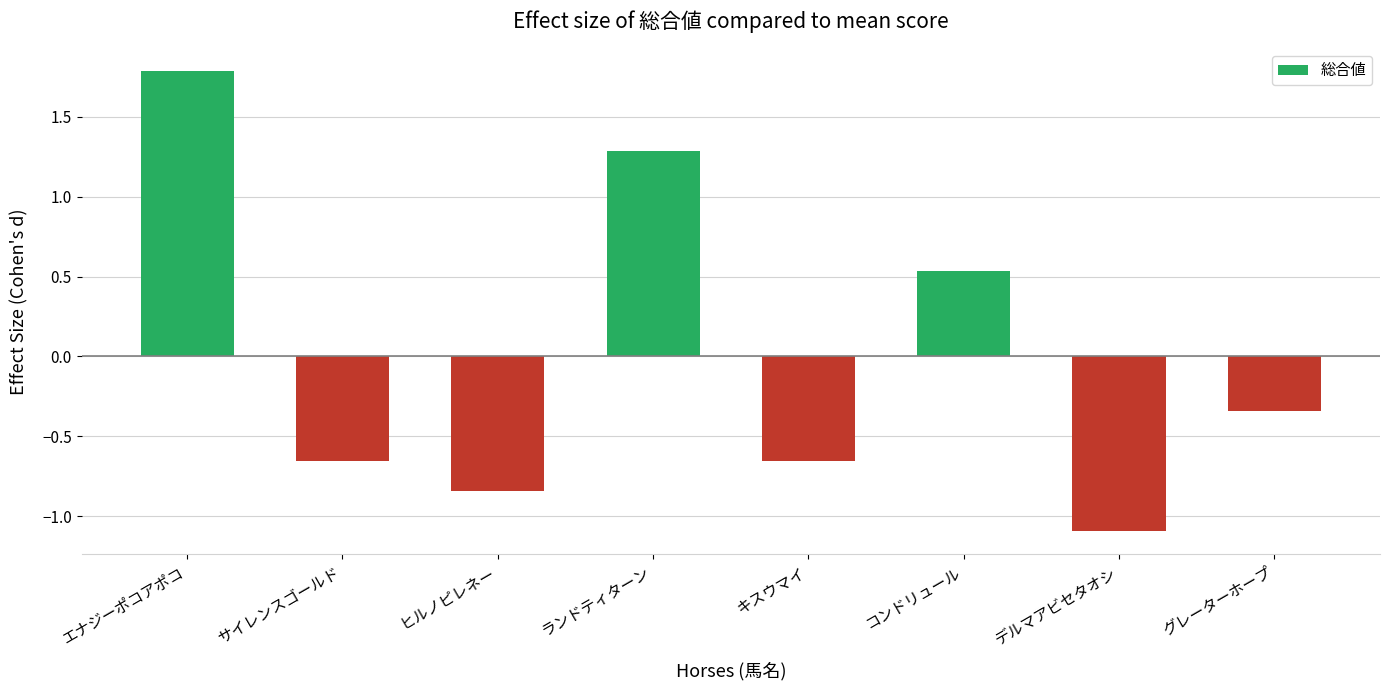

Where does the data first go above 0?

エナジーポコアポコ